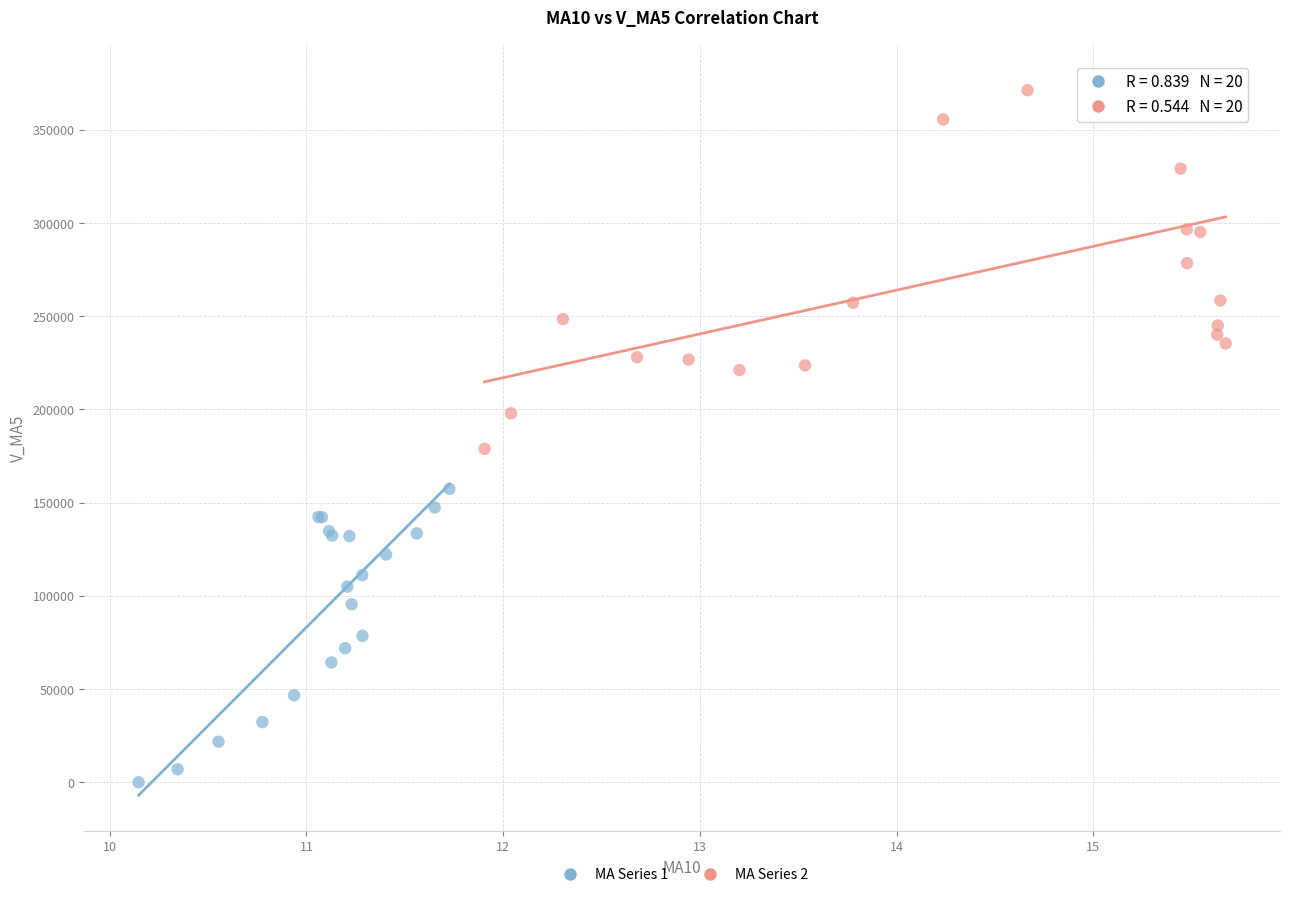

What are all the series names shown in the legend?

MA Series 1, MA Series 2